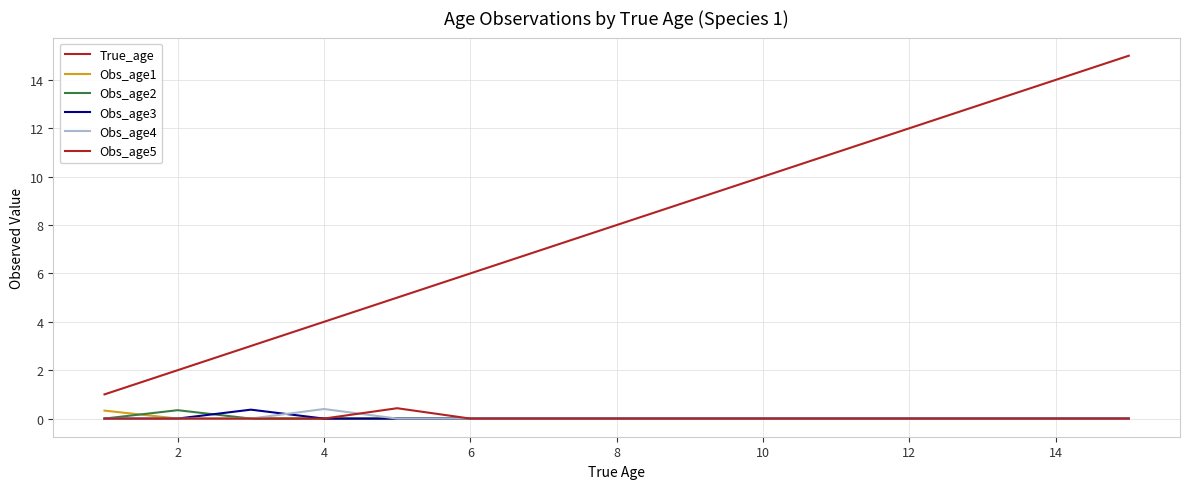

Does the chart have visible grid lines?

Yes